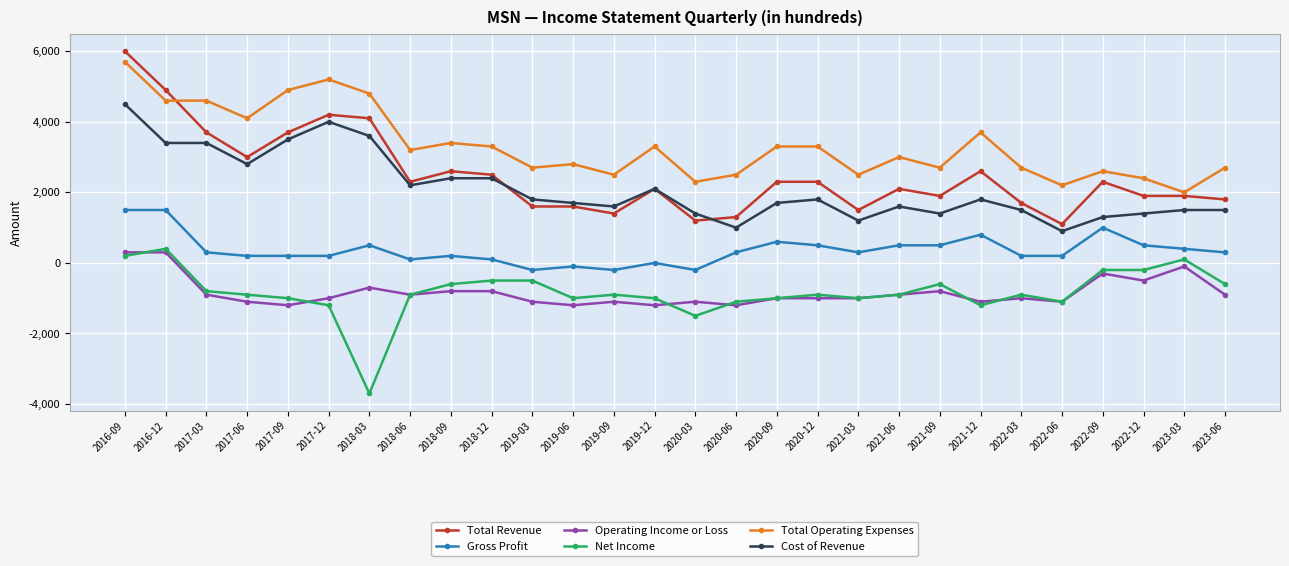

Is this an area chart (filled region under the line)?

No